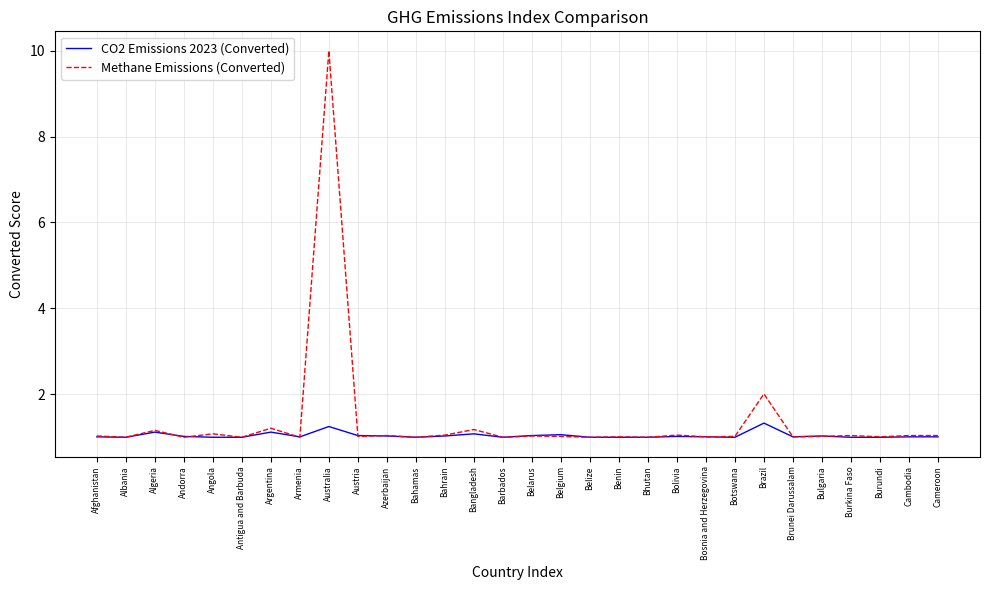

How many lines are shown in the chart?

2